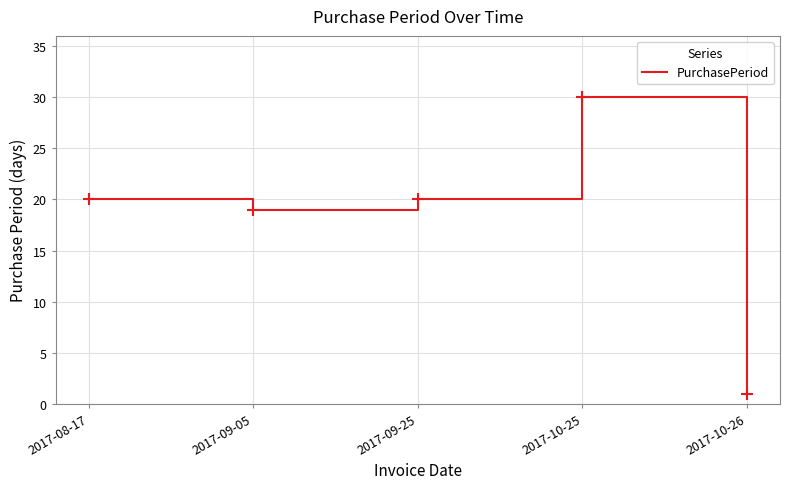

Approximately how many times larger is the value at 2017-10-25 compared to 2017-08-17?

1.5